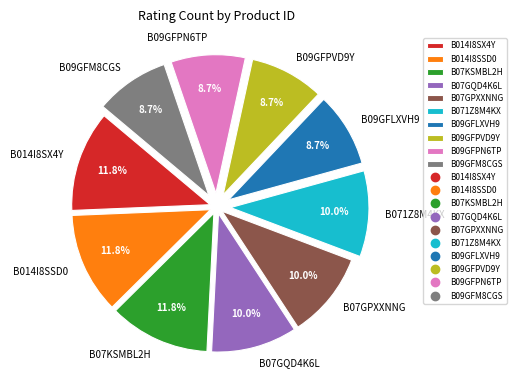

Between B071Z8M4KX and B09GFPVD9Y, which is larger?

B071Z8M4KX